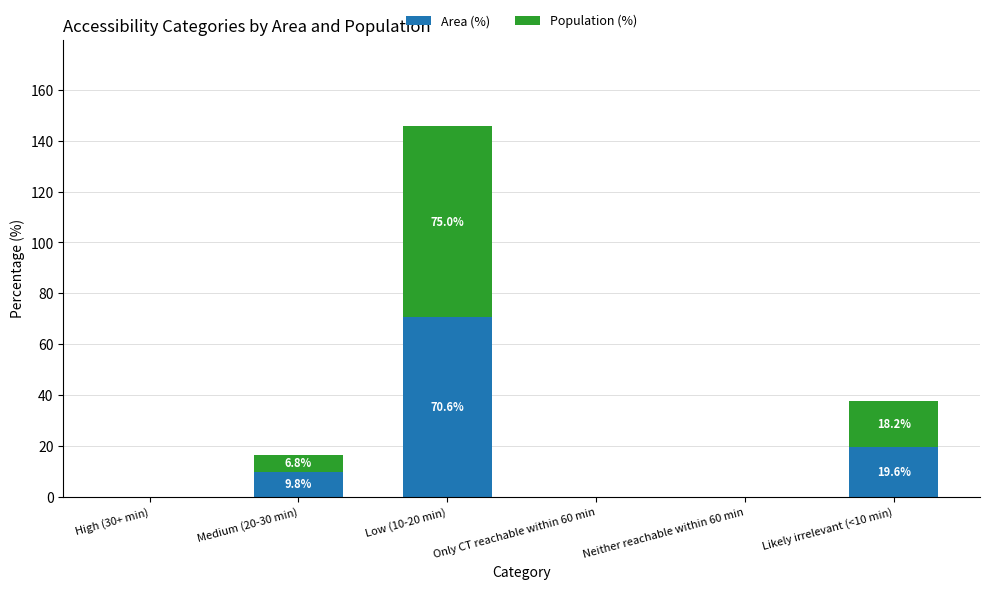

What is the maximum value for Area (%)?

70.6